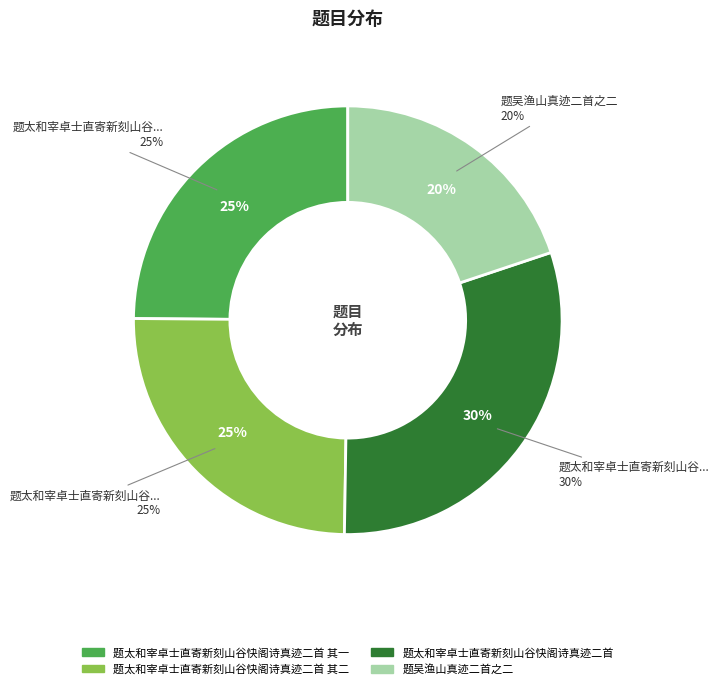

What is the largest slice in the pie chart?

题太和宰卓士直寄新刻山谷快阁诗真迹二首